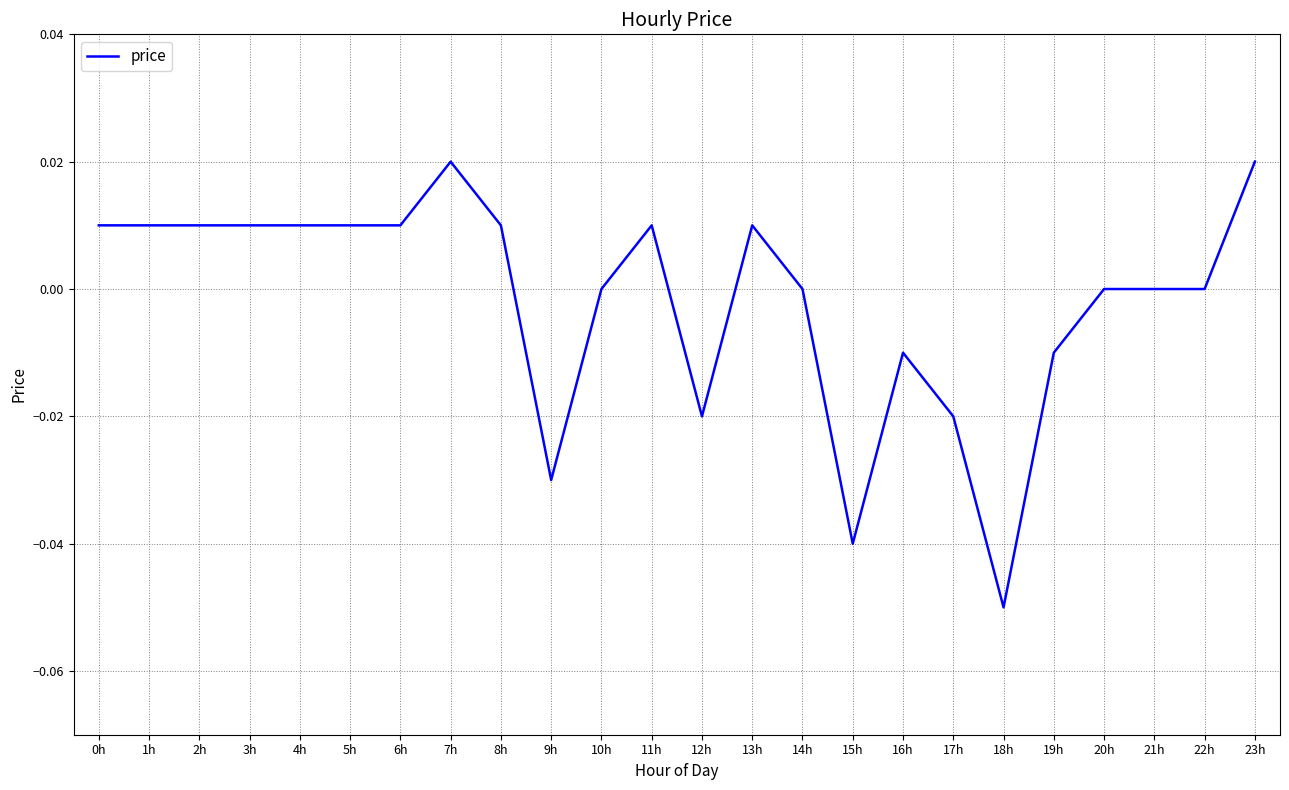

The chart shows a value of 0.0 at 4h. True or false?

True